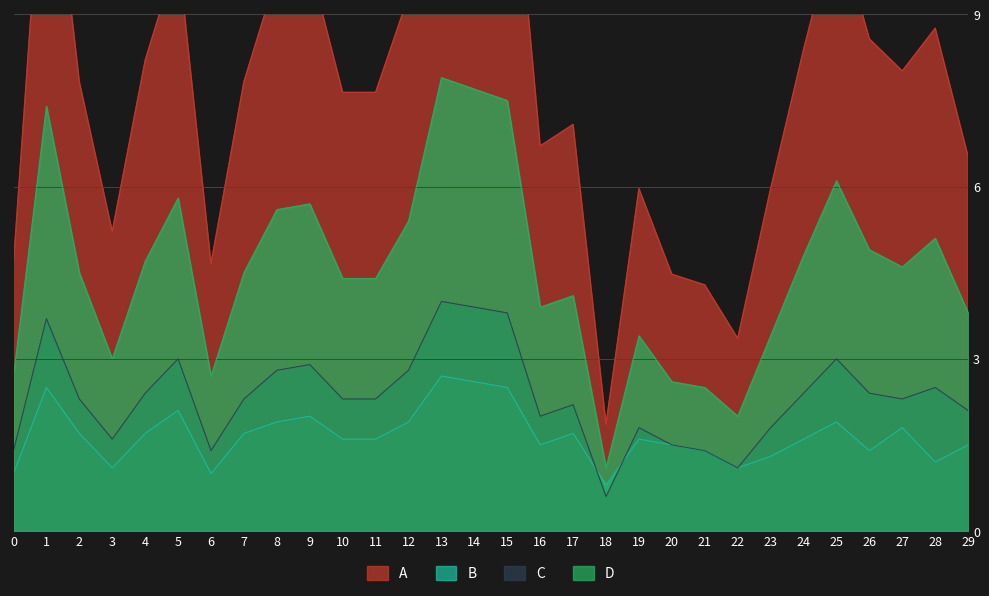

How many intersections are there between C and B?

2